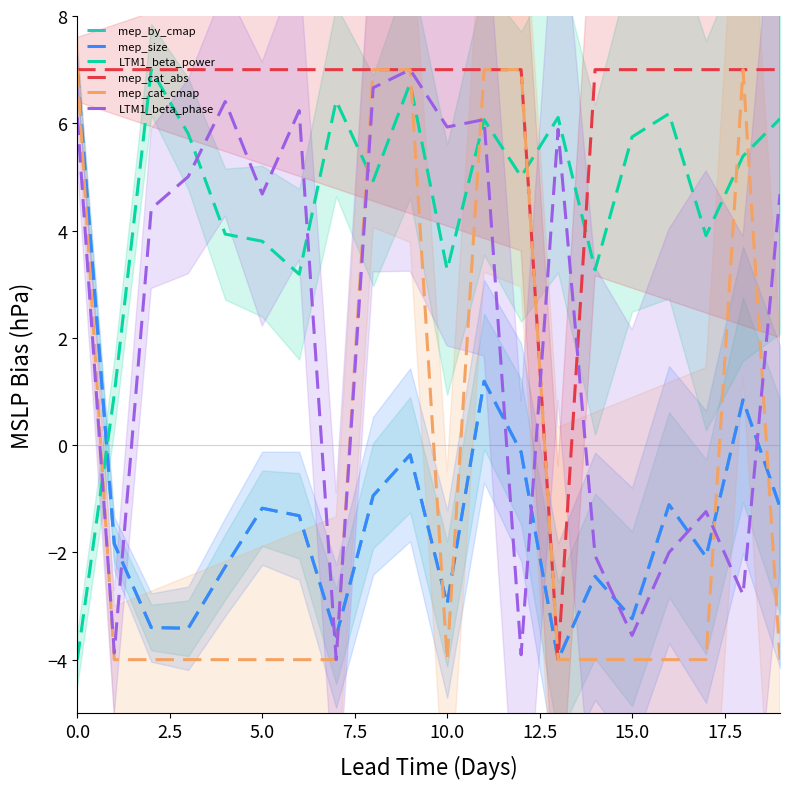

Read the mep_cat_abs value at 8.

7.0